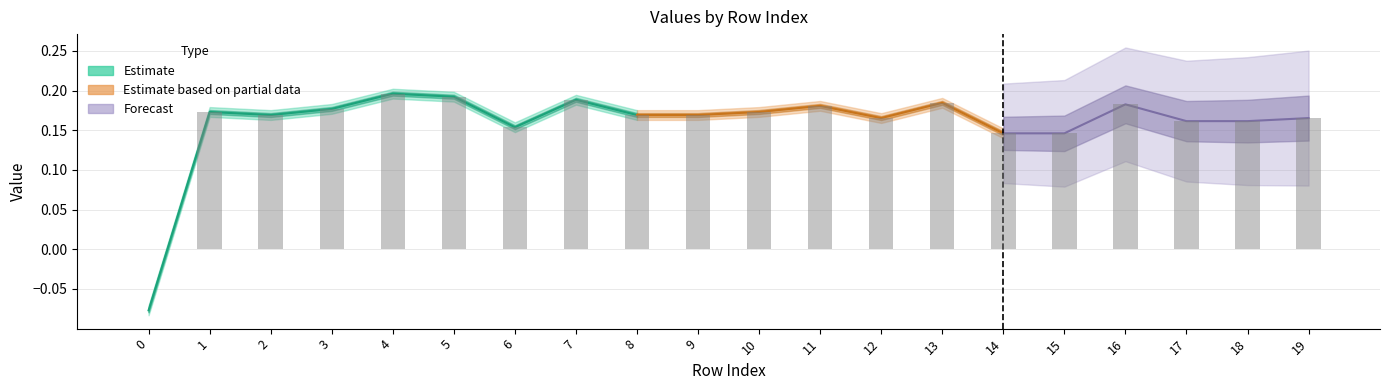

How many data points does each series have?

20